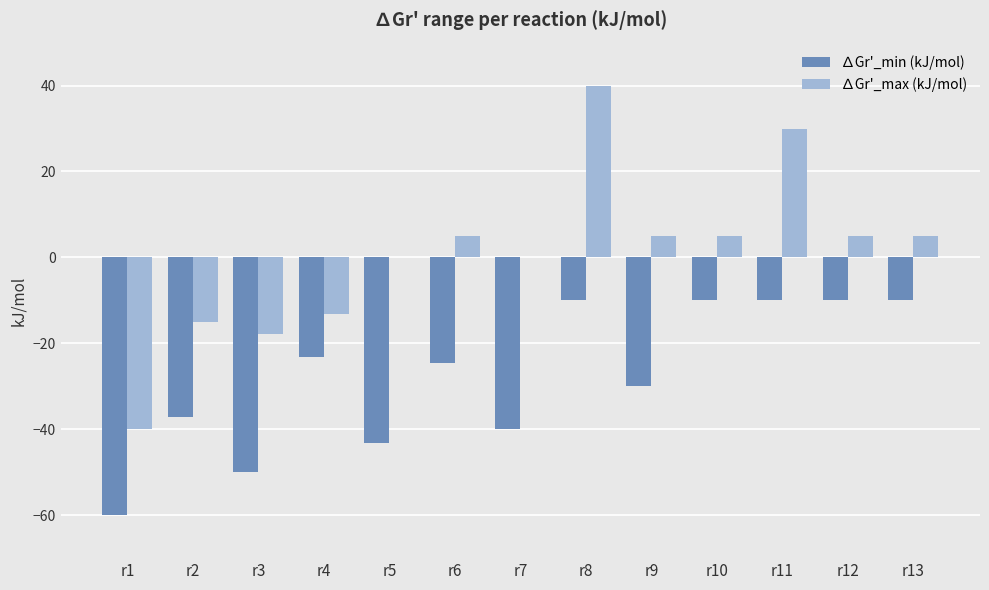

Does the chart contain stacked bars?

No